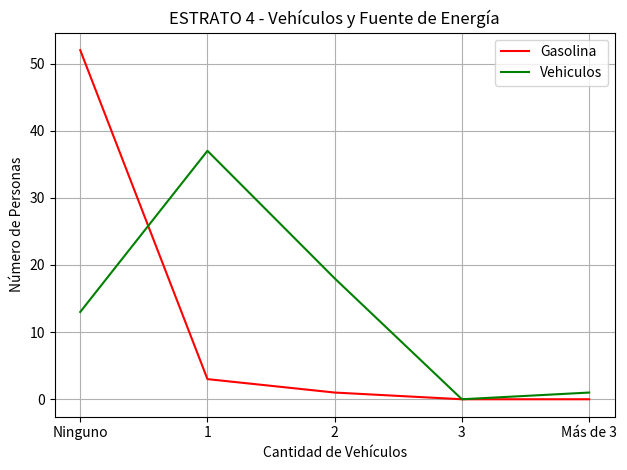

Is it true that Gasolina equals 0 at 3?

True